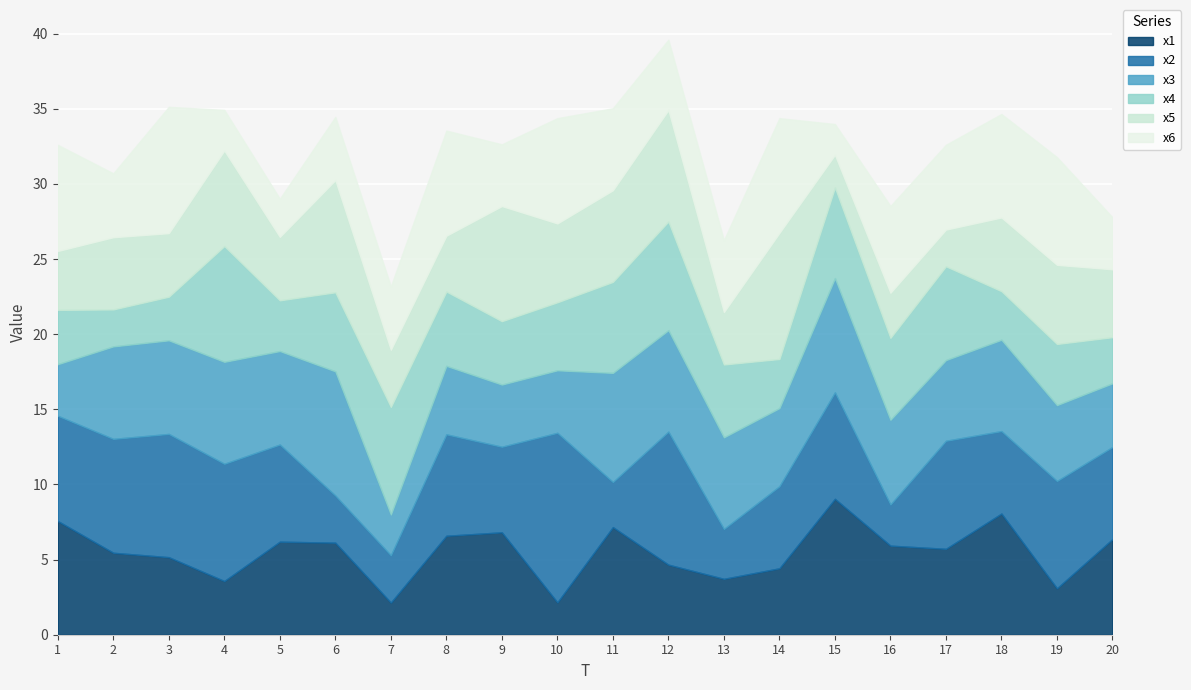

Is it true that x1 equals 7.6 at 1?

True